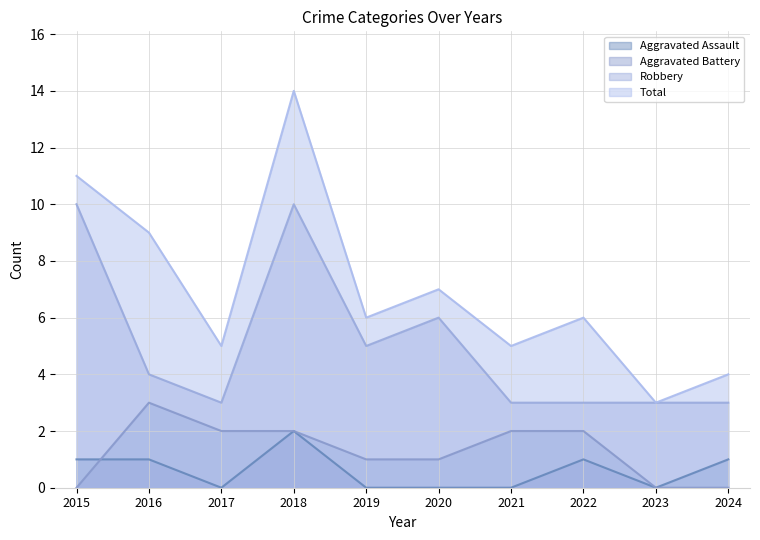

What are all the series names shown in the legend?

Aggravated Assault, Aggravated Battery, Robbery, Total